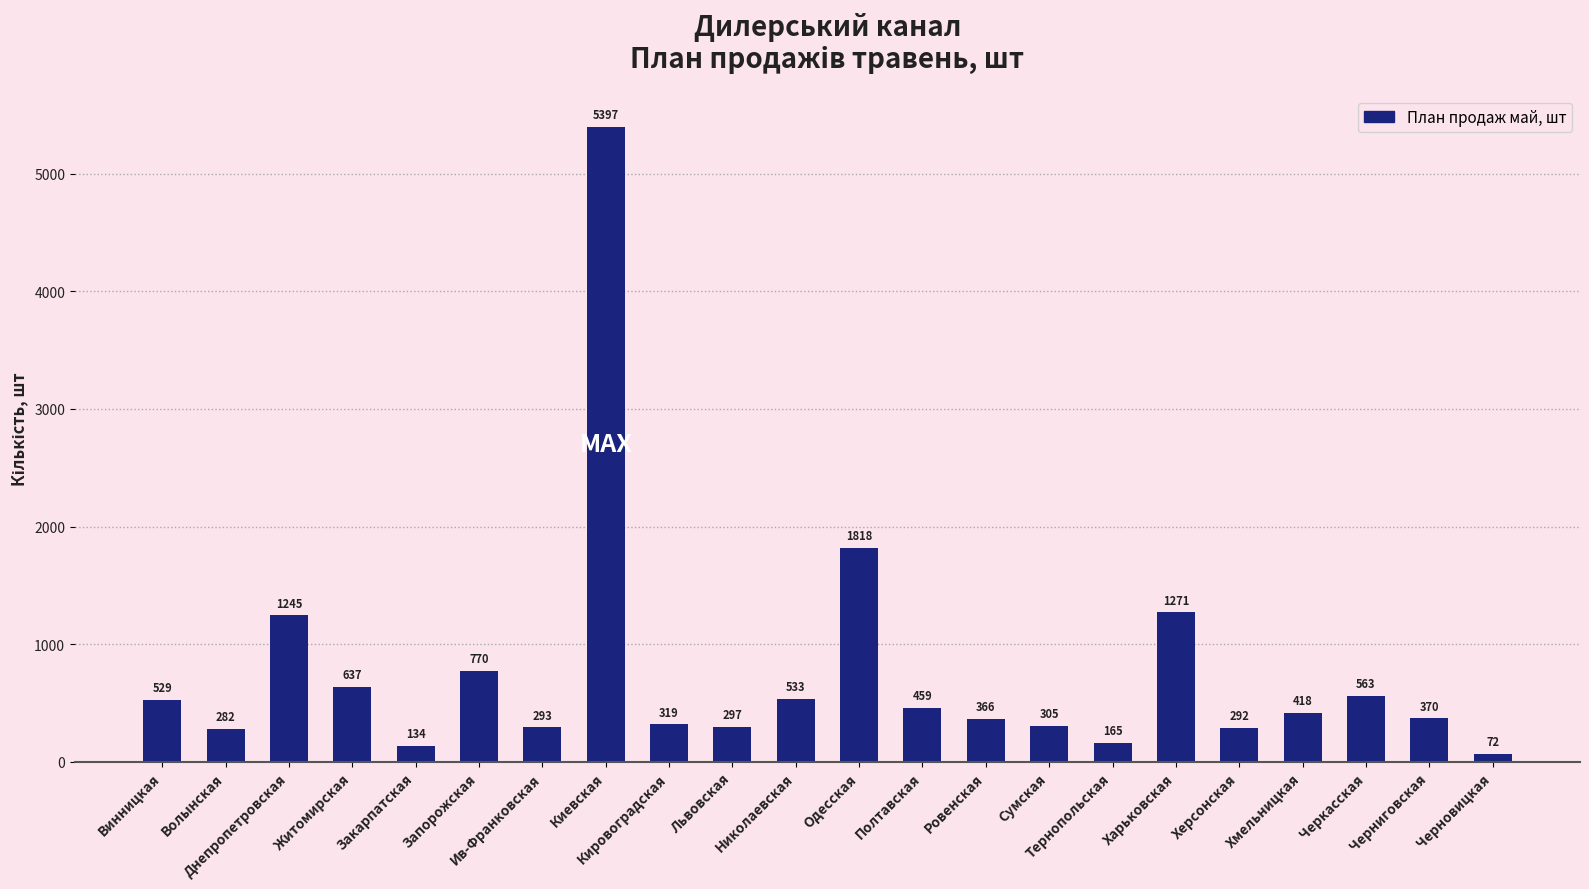

What is the value of the 7th bar from the left?

293